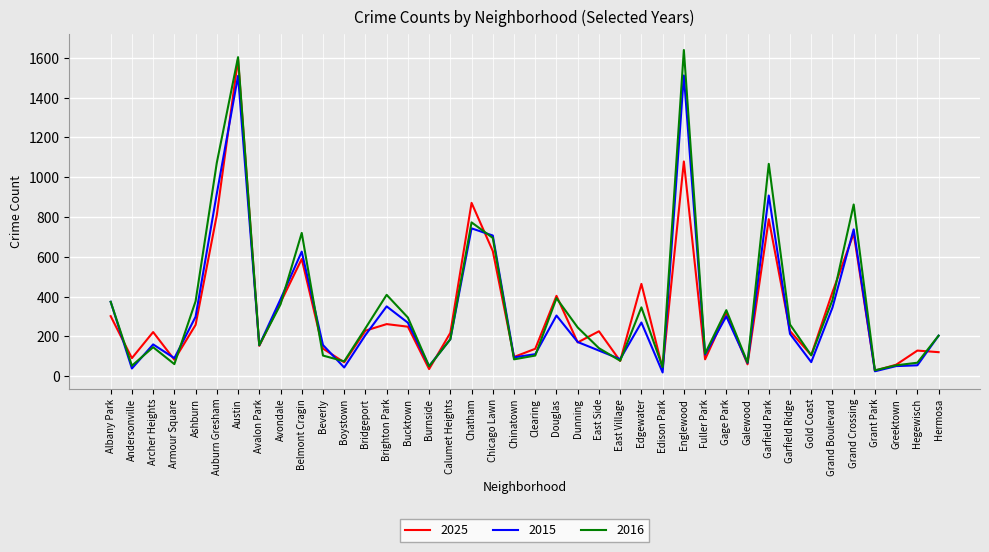

In 2016, how many points are lower than both neighbors (excluding endpoints)?

12